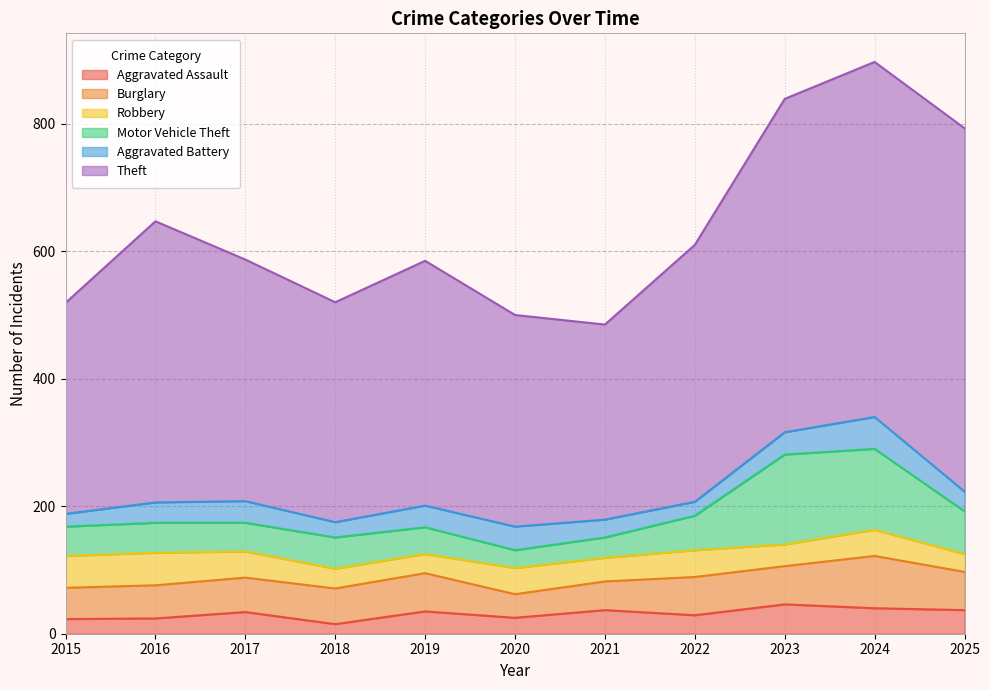

How many lines are shown in the chart?

6